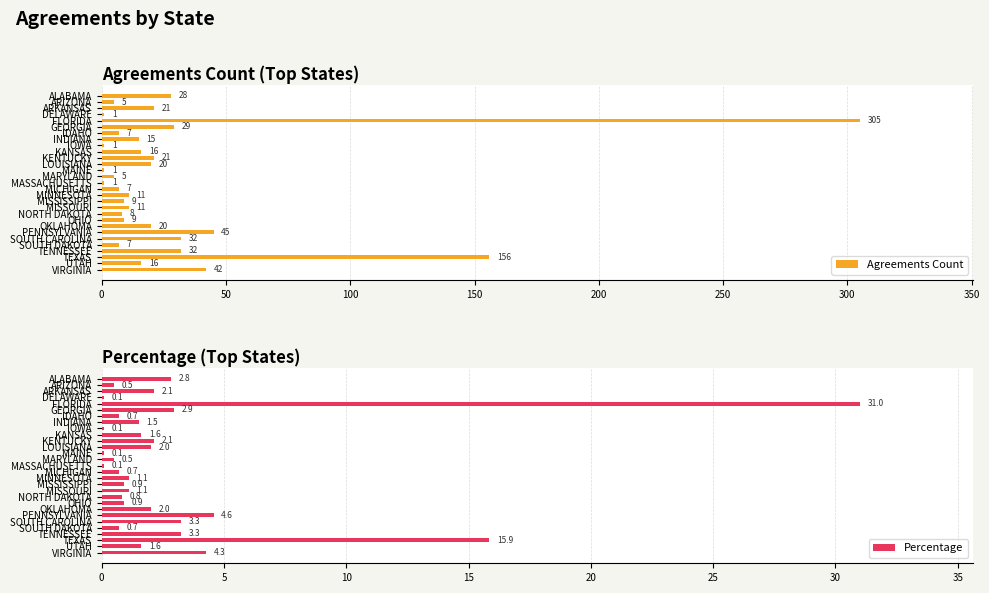

What is the minimum value shown in the chart?

0.1